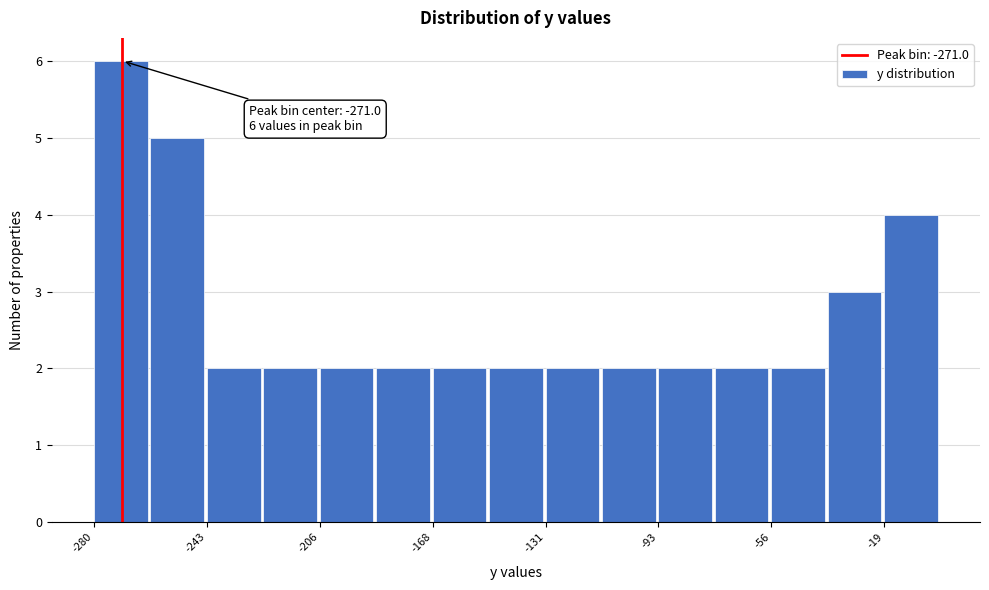

Around what value on the x-axis is the tallest bar? Give the approximate position of its centre, as read against the axis.

-270